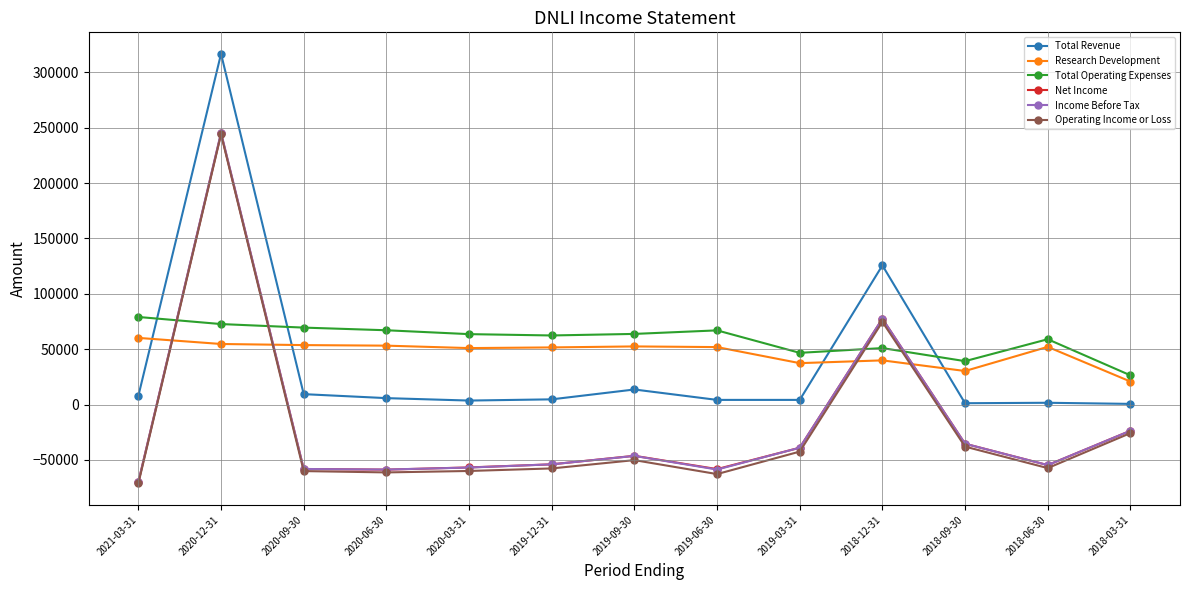

Which series has the largest total across all categories?

Total Operating Expenses